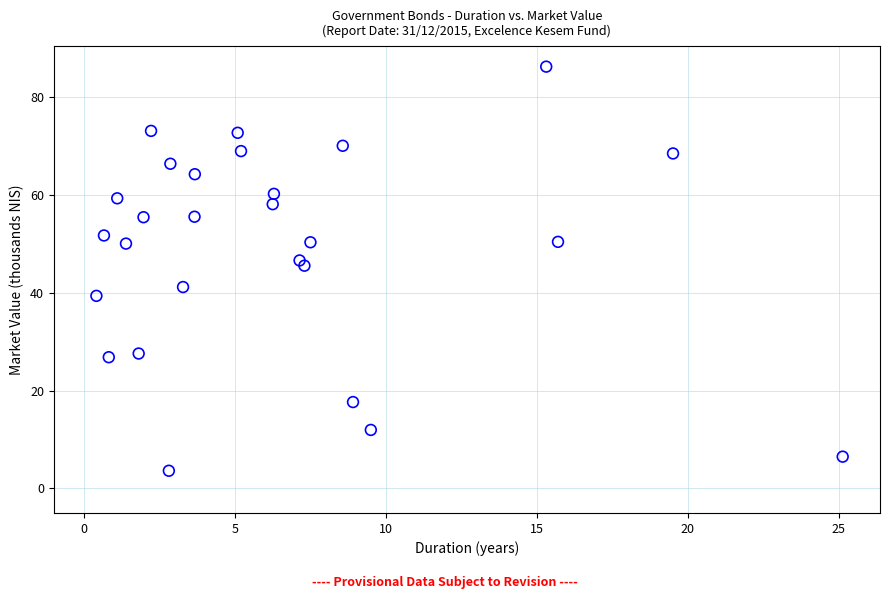

What Y value in the scatter plot is closest to 44?

45.5